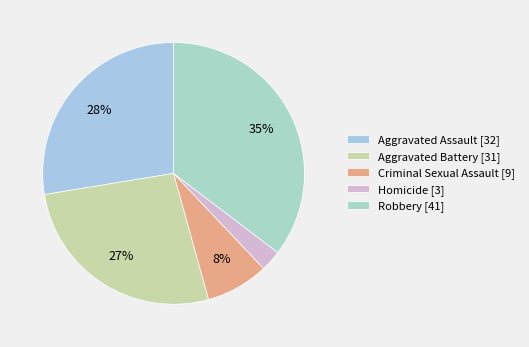

How many slices are in this pie chart?

5